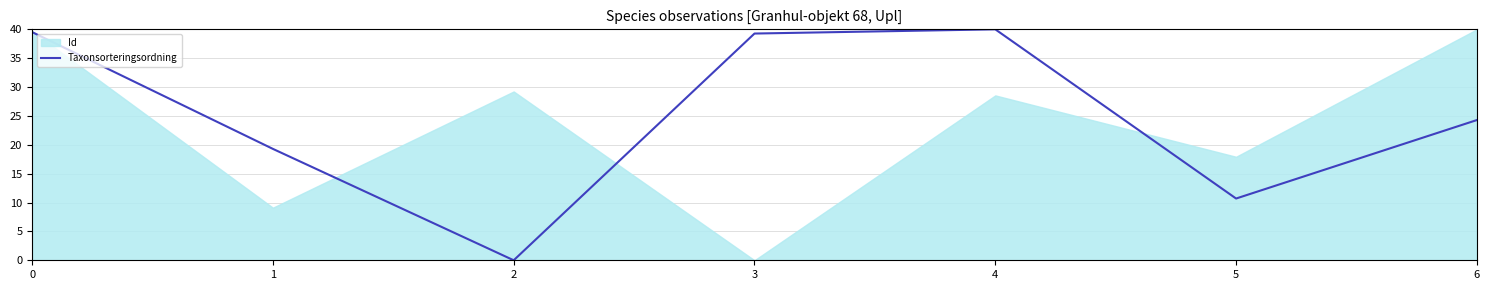

True or false: Taxonsorteringsordning has a value of 40.0 at 4.

True